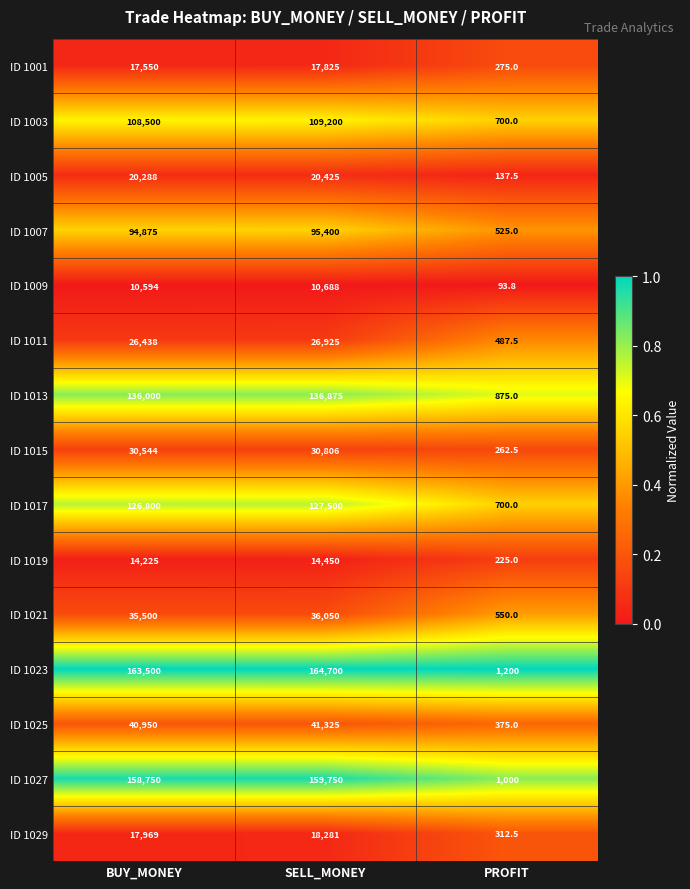

What is the minimum value for ID 1029?

312.5